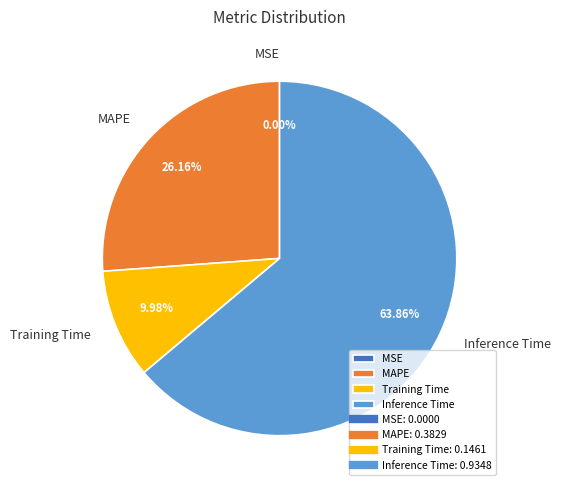

What is the largest slice in the pie chart?

Inference Time